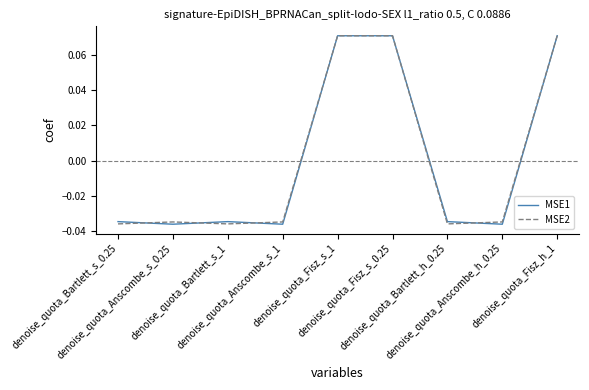

How many values in MSE2 are above zero?

3